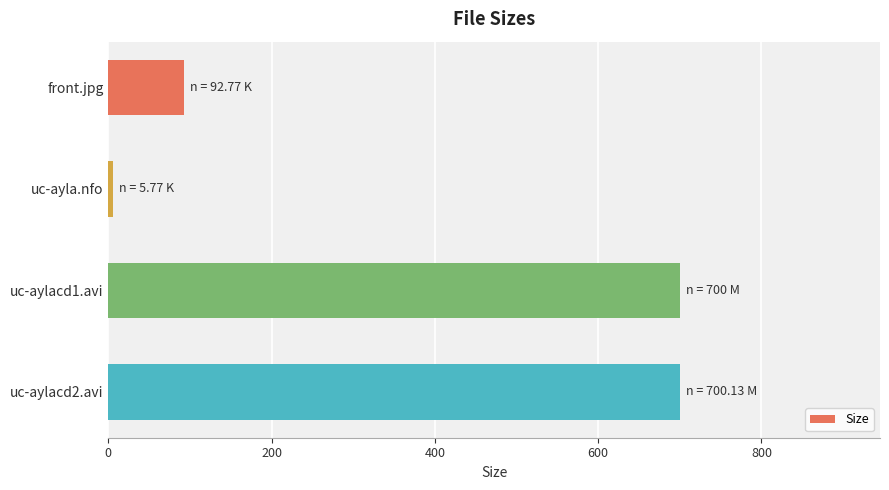

Where is the data nearest to the value 352?

front.jpg